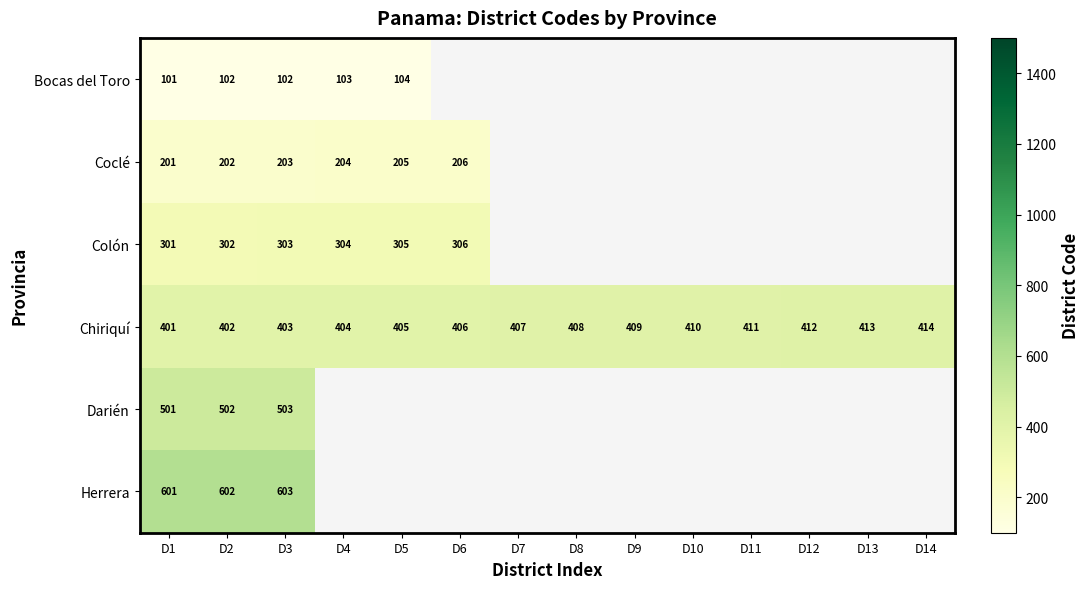

The Chiriquí series shows 408 at D8. True or false?

True